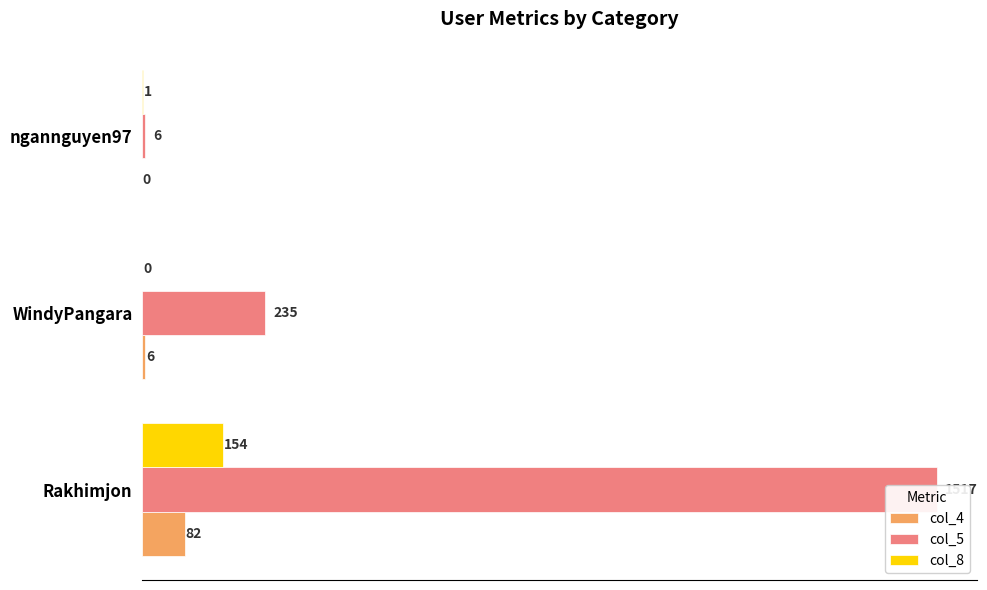

The value of col_8 at WindyPangara is 101. True or false?

False